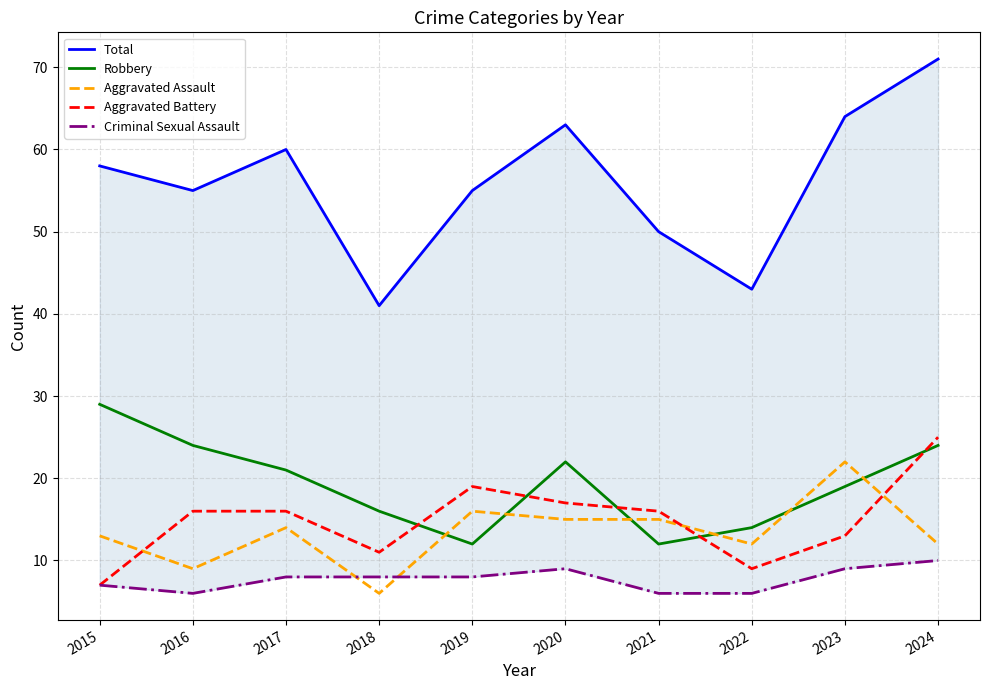

In Criminal Sexual Assault, how many points are higher than both neighbors (excluding endpoints)?

1